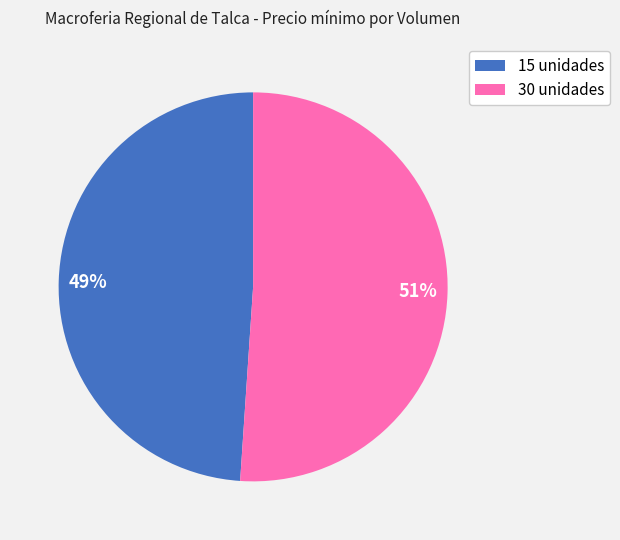

How many segments does this pie chart have?

2